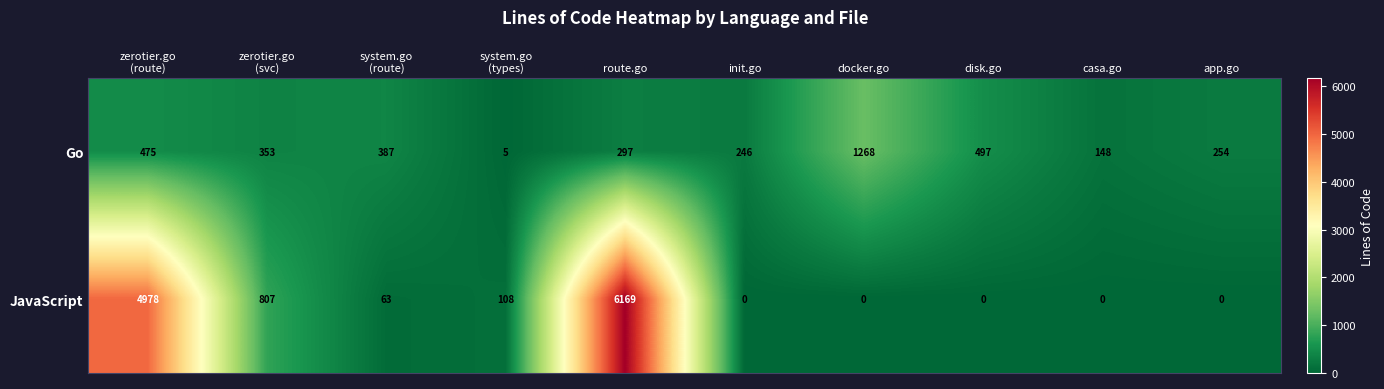

What is the total value across all series at system.go
(types)?

113